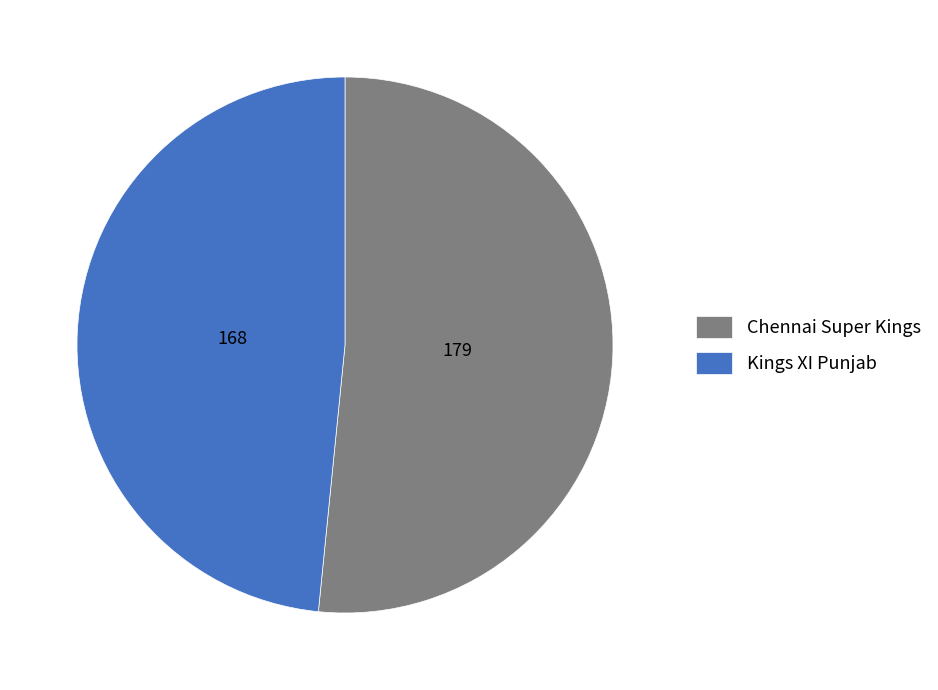

How many slices are in this pie chart?

2